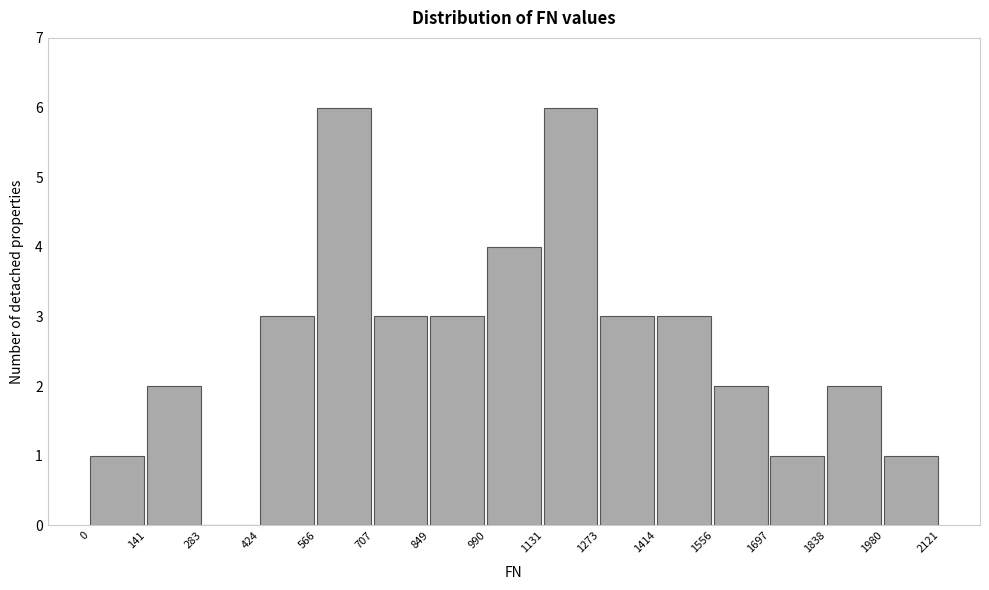

Reading left to right, list every bar in this chart as the range it spans on the x-axis followed by its height. The values are not printed on the chart, so give them approximately, as read against the axis.

0 to 141: 1
141 to 283: 2
283 to 424: 0
424 to 566: 3
566 to 707: 6
707 to 849: 3
849 to 990: 3
990 to 1131: 4
1131 to 1273: 6
1273 to 1414: 3
1414 to 1556: 3
1556 to 1697: 2
1697 to 1838: 1
1838 to 1980: 2
1980 to 2121: 1